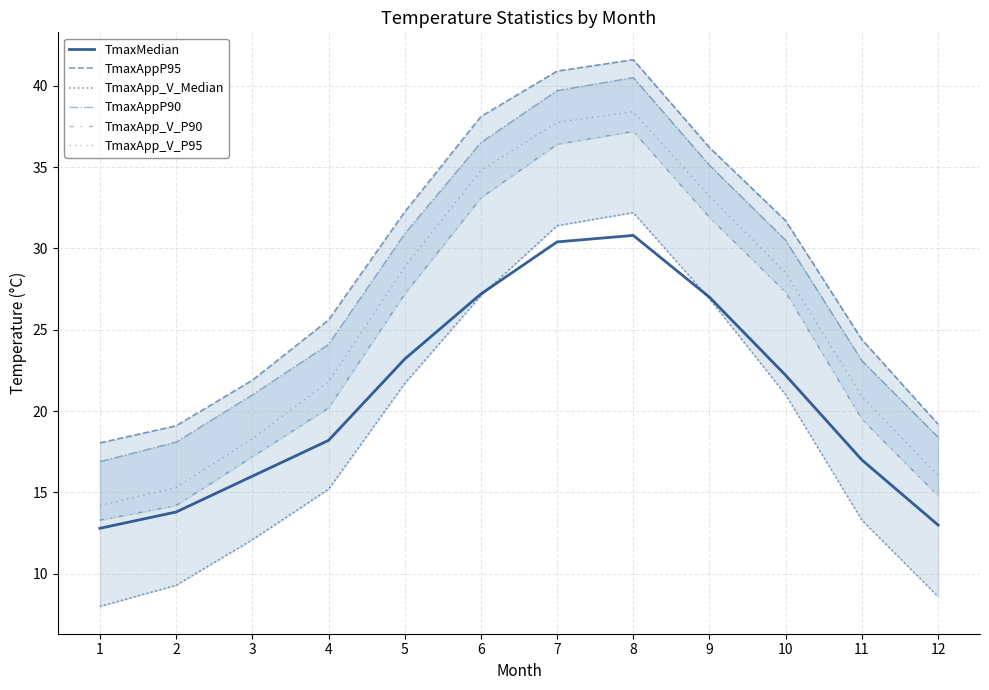

What is the total value across all series at 11?

118.2